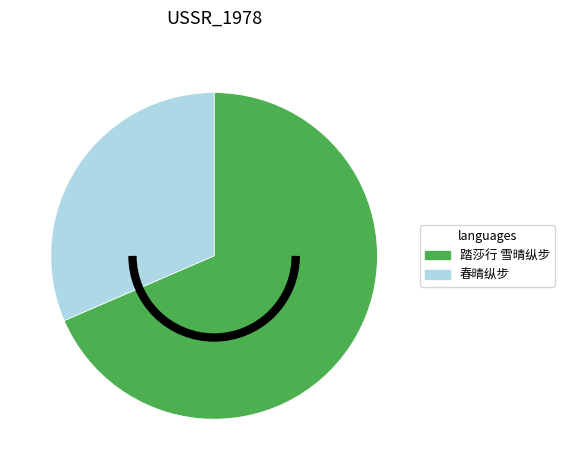

Is there a majority slice in this chart?

Yes